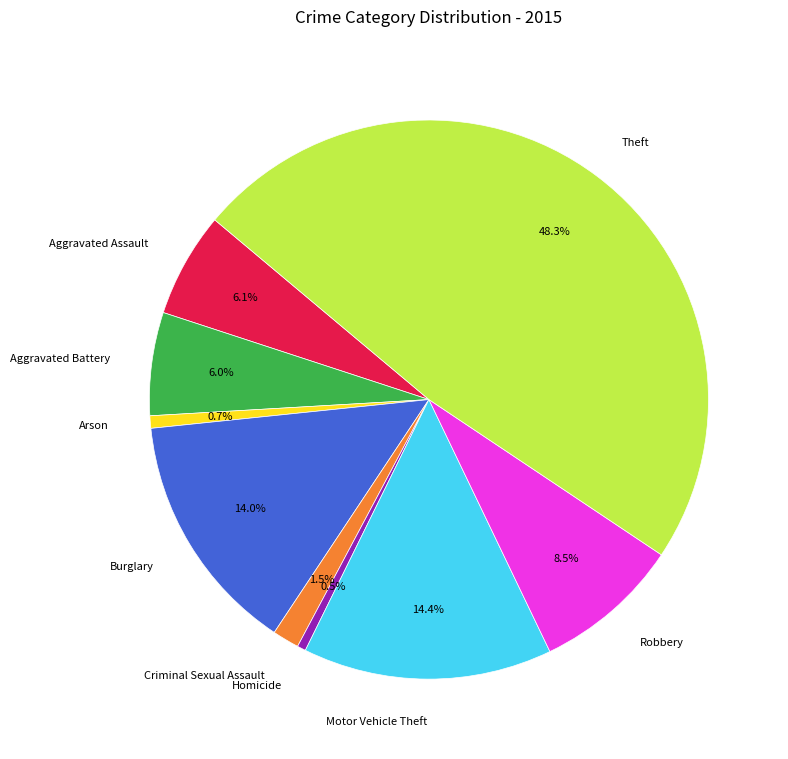

To the nearest percent, what percentage of the pie is Burglary?

14%